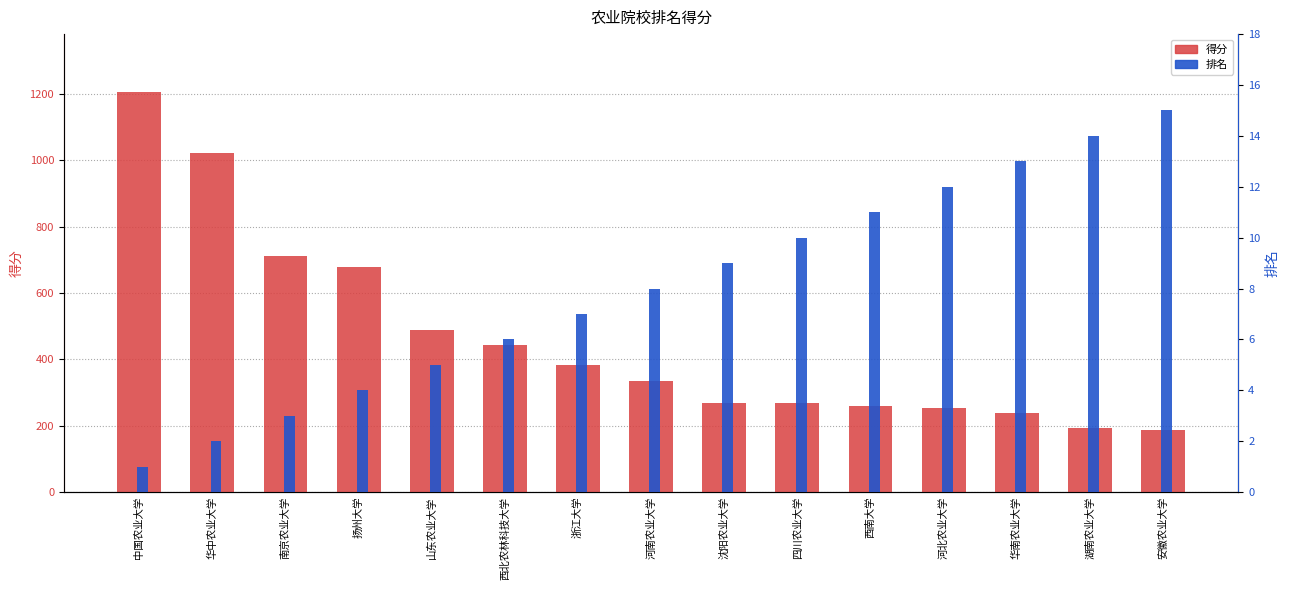

True or false: 得分 has a value of 1717 at 华中农业大学.

False